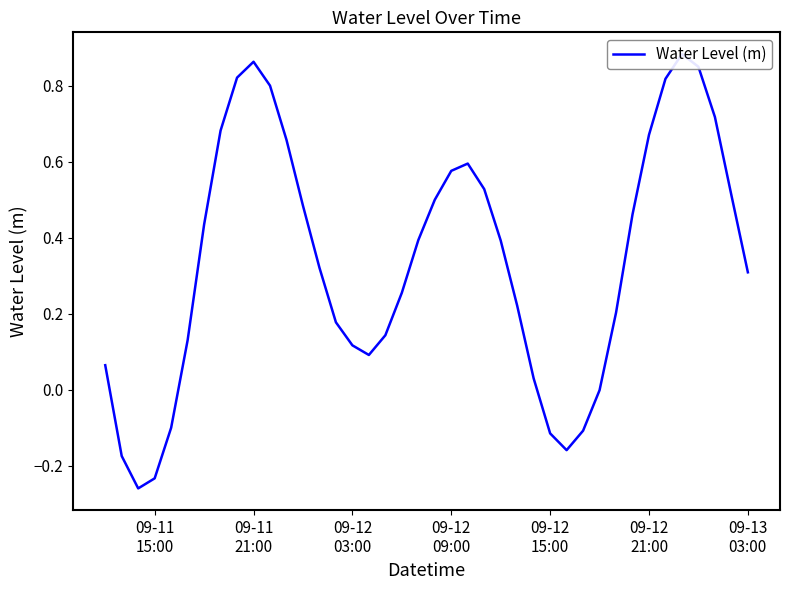

Reading left to right, extract all data points from this chart.

0.1	-0.2	-0.3	-0.2	-0.1	0.1	0.4	0.7	0.8	0.9	0.8	0.7	0.5	0.3	0.2	0.1	0.1	0.1	0.3	0.4	0.5	0.6	0.6	0.5	0.4	0.2	0.0	-0.1	-0.2	-0.1	-0.0	0.2	0.5	0.7	0.8	0.9	0.8	0.7	0.5	0.3